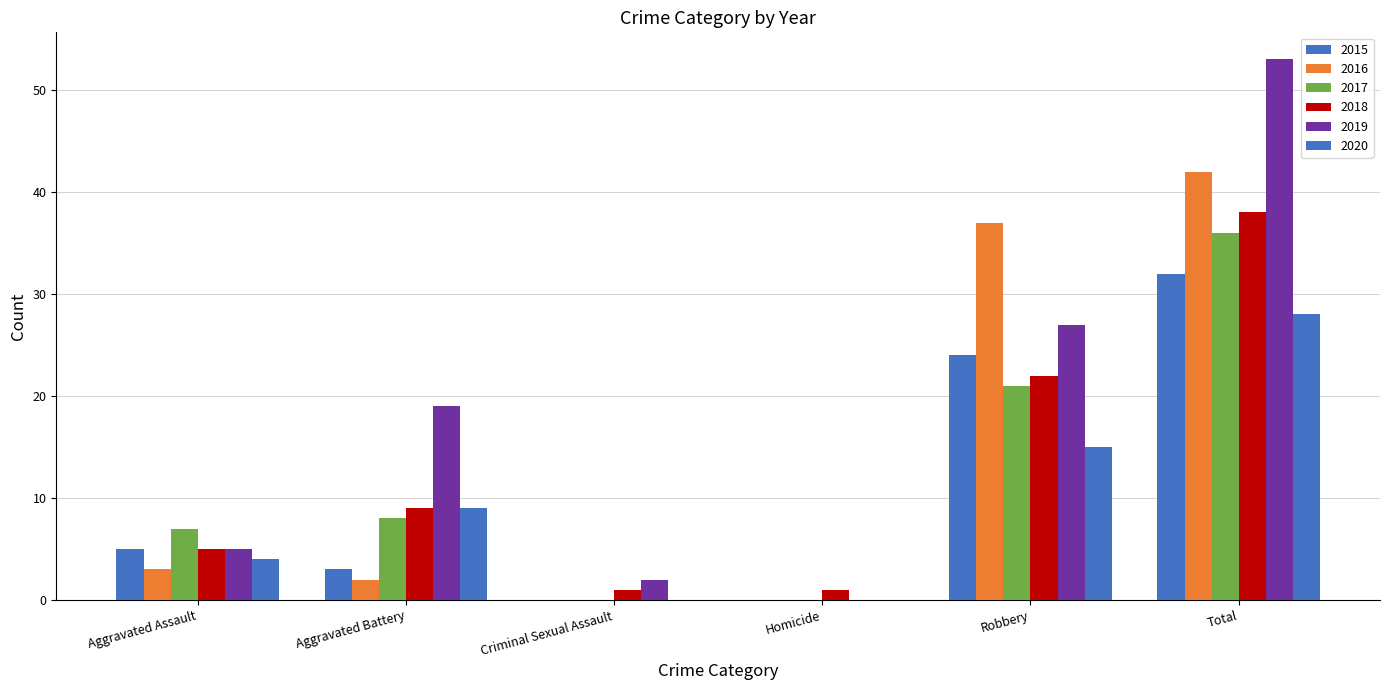

Count the number of categories in the chart.

6